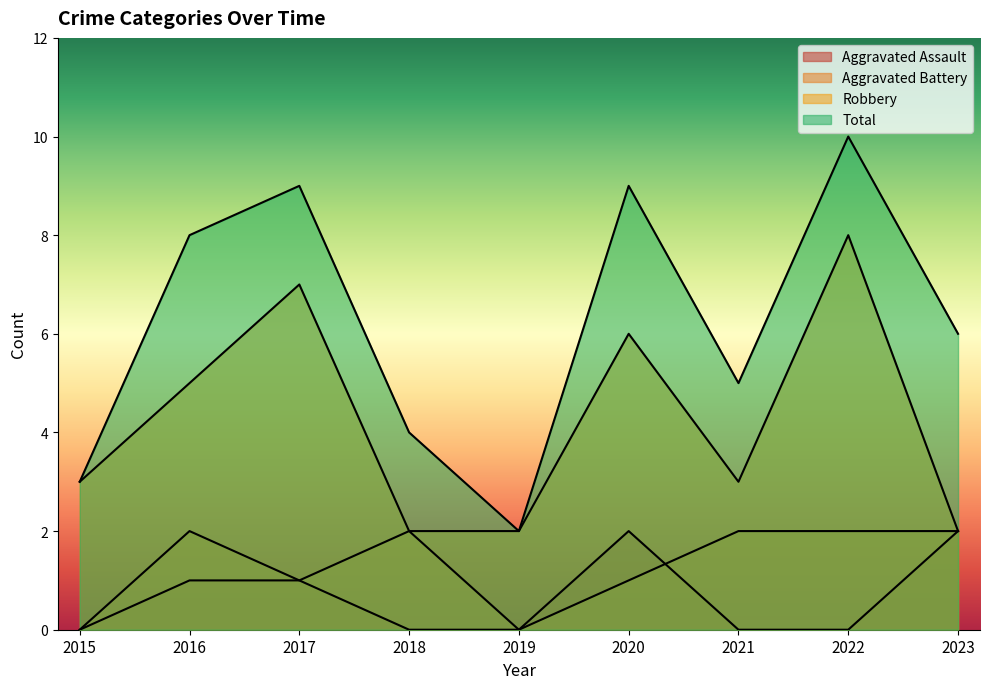

What is the average value of the Total series?

6